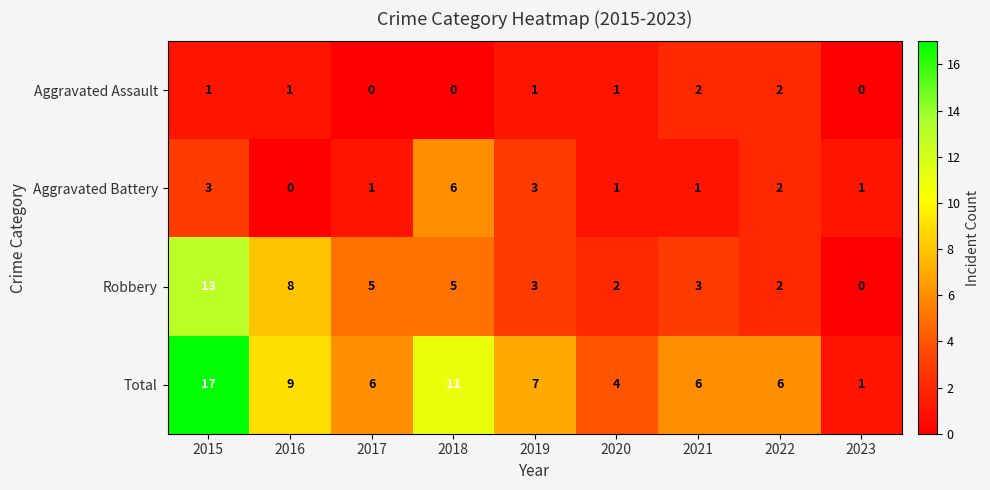

Read the Total value at 2018.

11